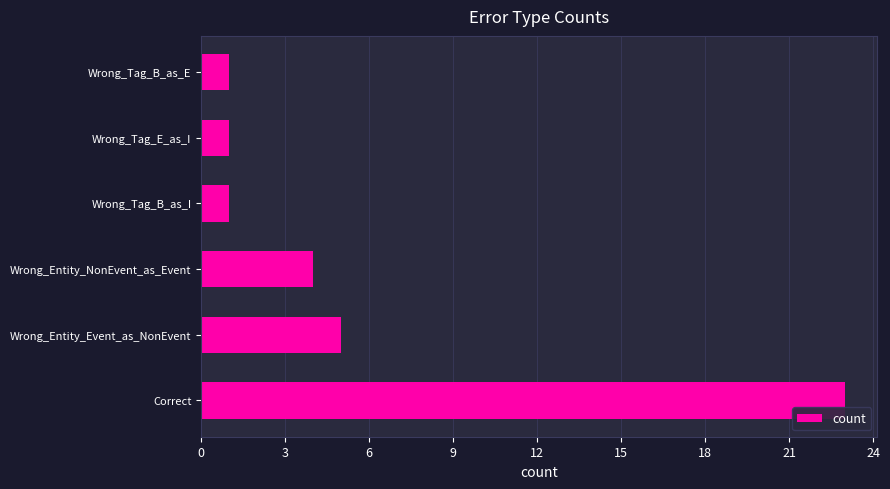

What is the ratio of the value at Wrong_Tag_B_as_I to the value at Wrong_Tag_B_as_E?

1.0